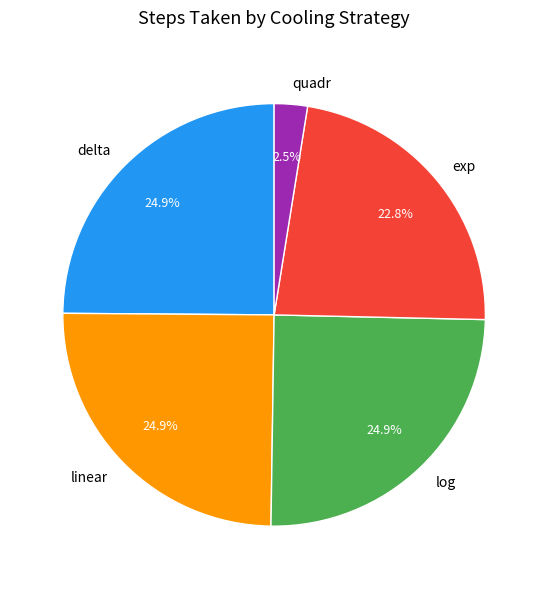

Which category has the smallest portion of the pie?

quadr